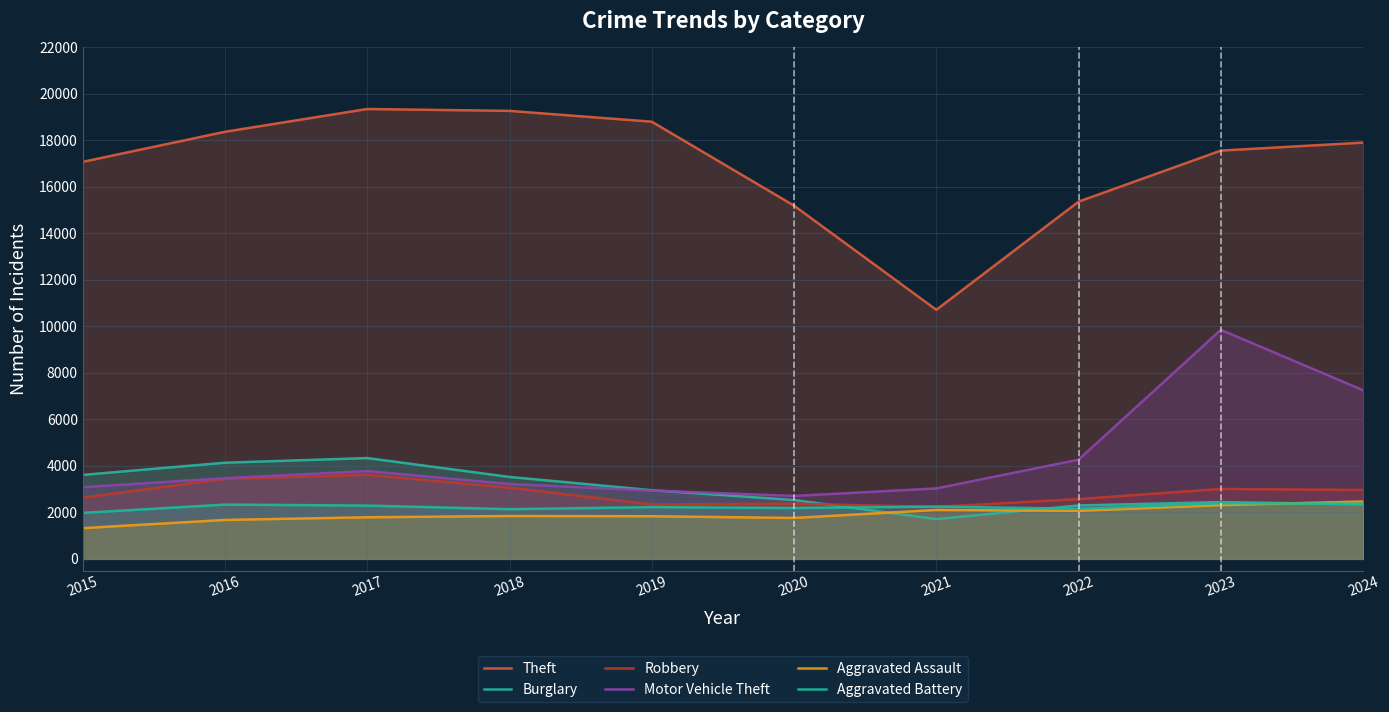

Which has a higher value, 2017 or 2021?

2017